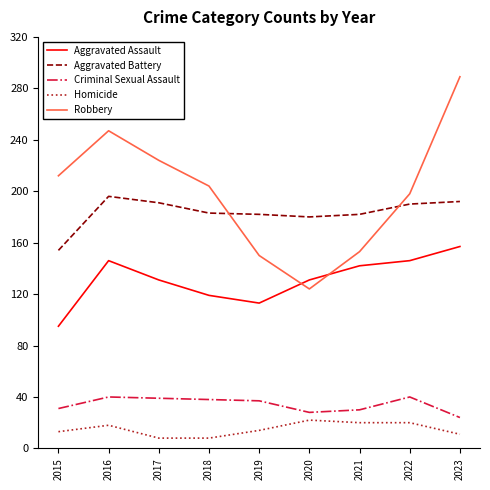

What is the total value across all series at 2017?

593